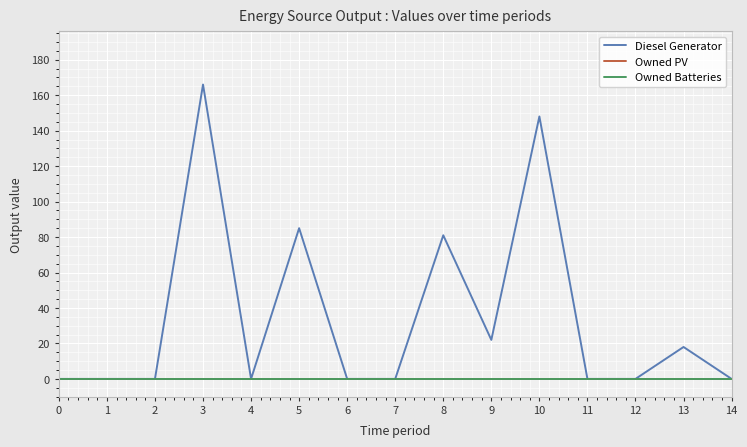

Between 8 and 6, which is larger?

8